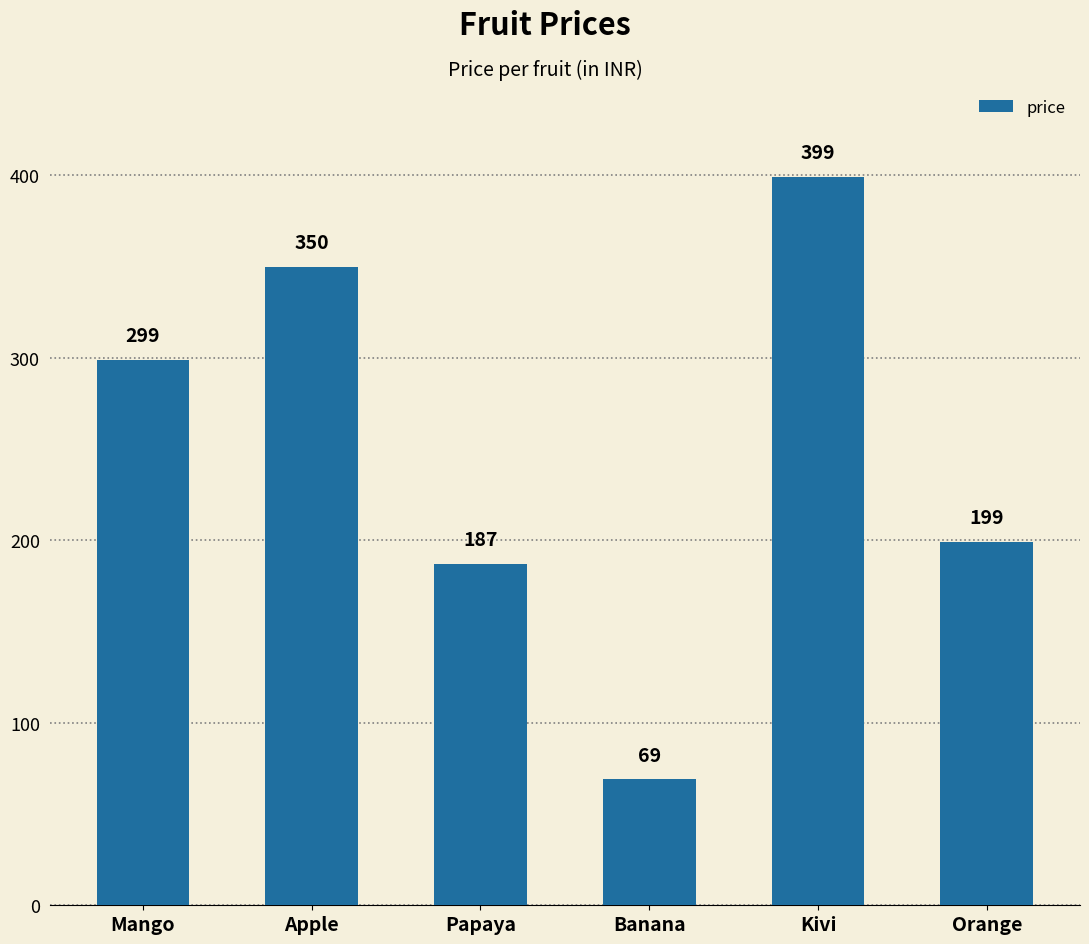

Between Apple and Orange, which is larger?

Apple